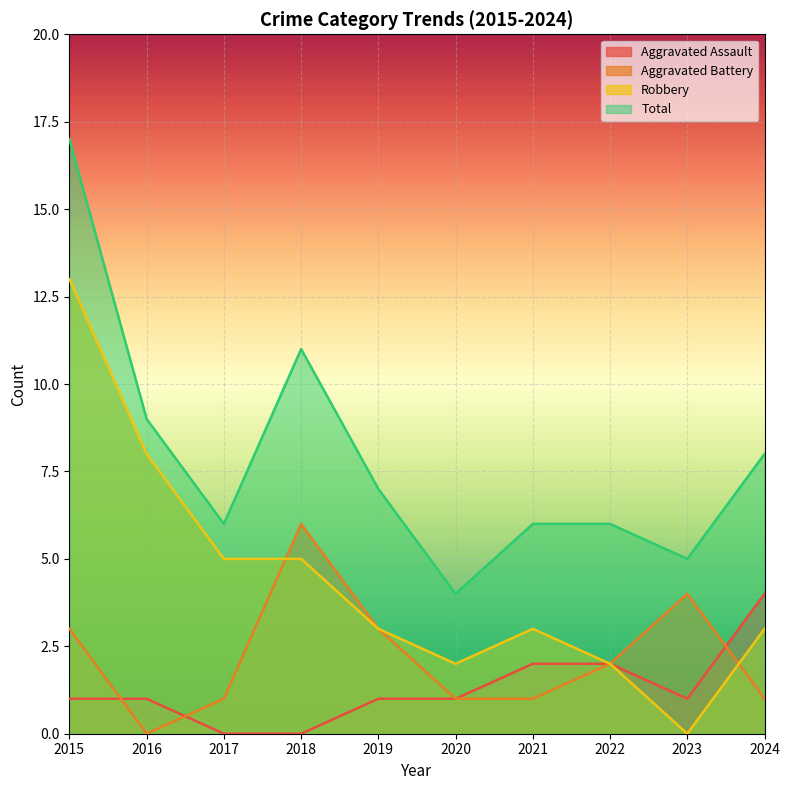

Is it true that Total equals 3 at 2023?

False